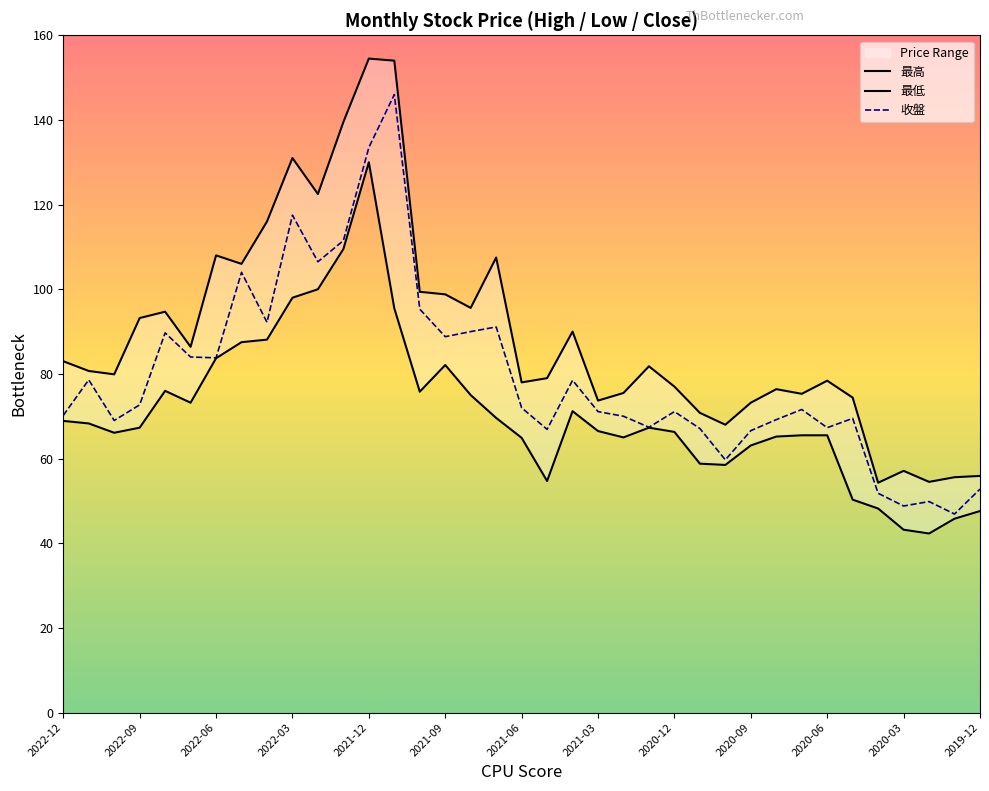

What position from the left is 2020-06?

11